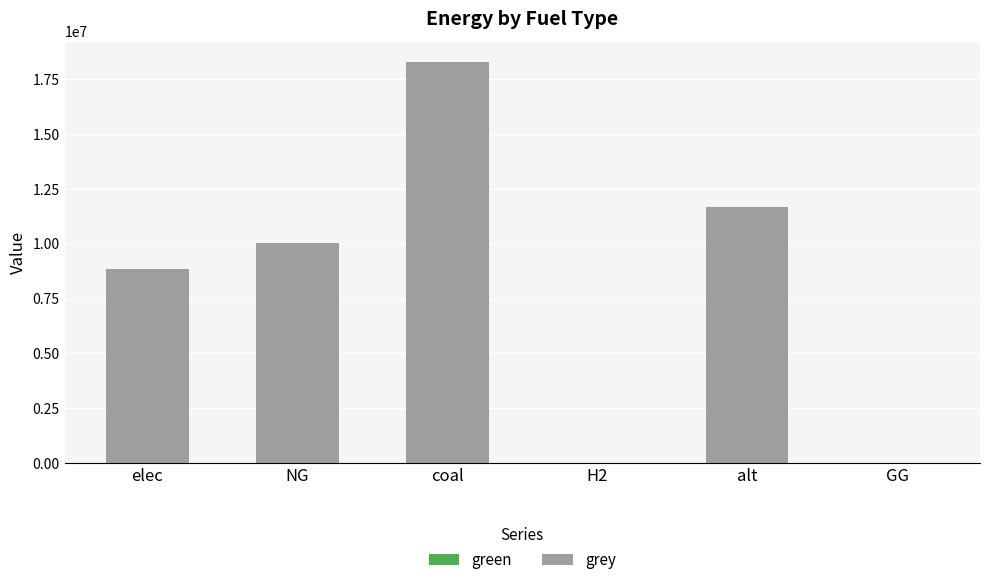

Are the bars horizontal?

No